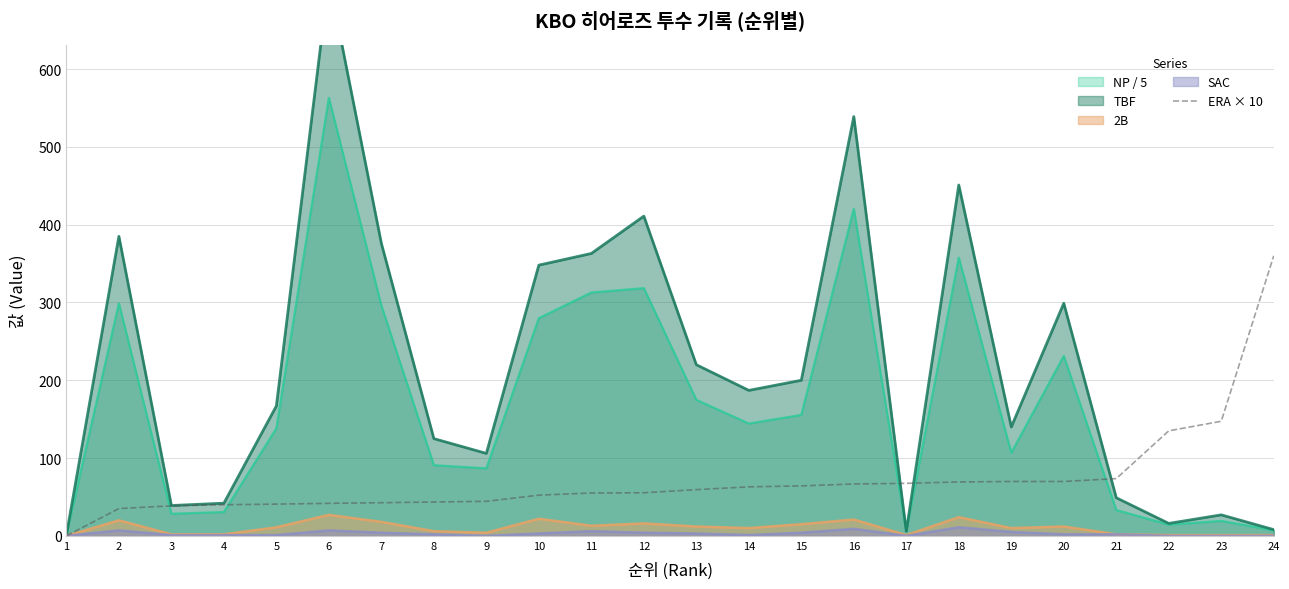

Is the value of 2B at 15 greater than the value of NP / 5 at 18?

No